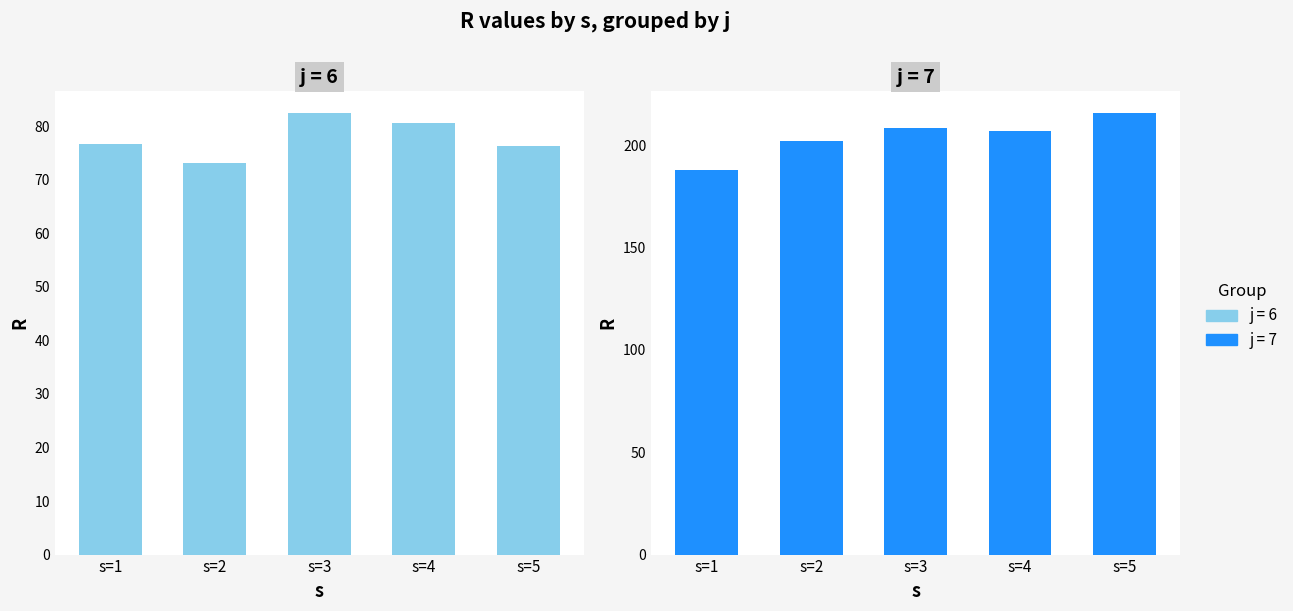

The value of j=6 at s=2 is 73.0. True or false?

True